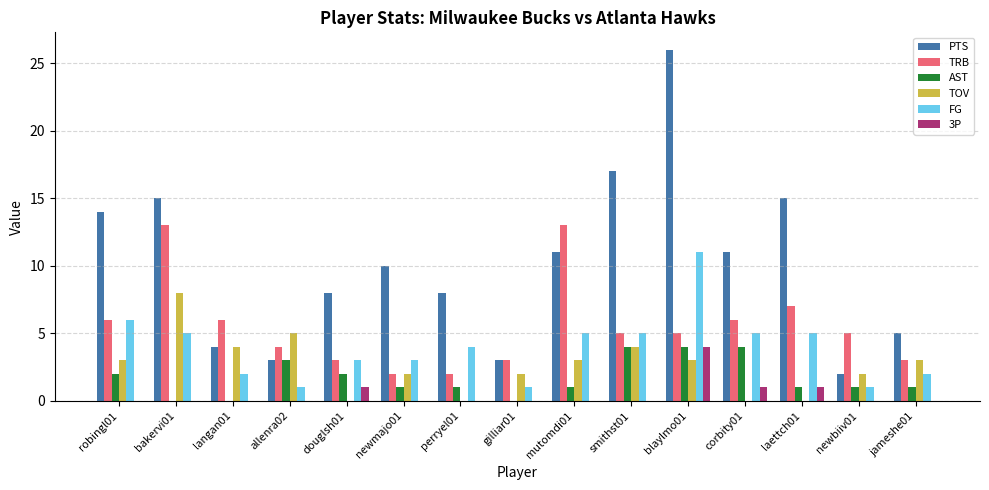

At which label does 3P reach its peak?

blaylmo01